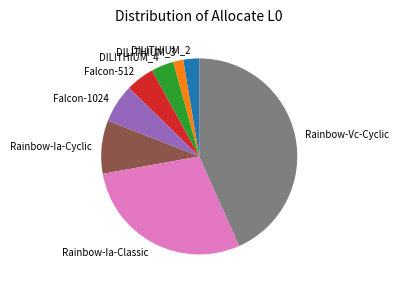

Combined, do Rainbow-Vc-Cyclic and DILITHIUM_3 account for over 50%?

No